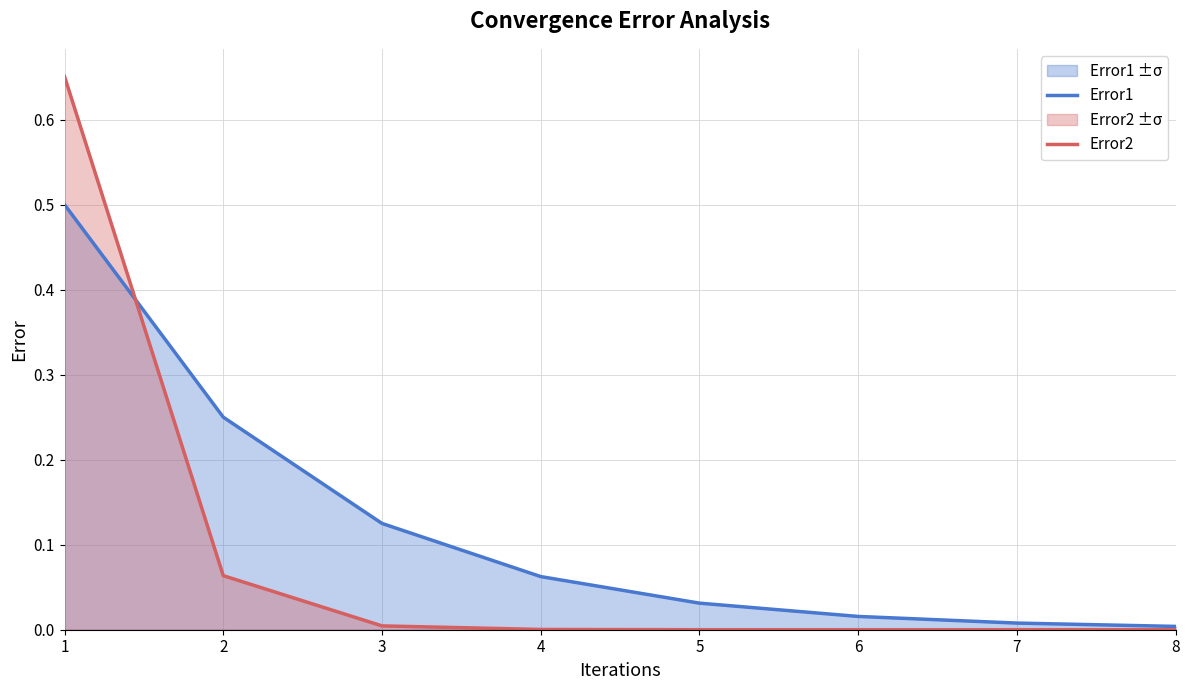

Reading left to right, transcribe all the data shown in this chart.

Error1: 1=0.5	2=0.2	3=0.1	4=0.1	5=0.0	6=0.0	7=0.0	8=0.0
Error2: 1=0.7	2=0.1	3=0.0	4=0.0	5=0.0	6=0.0	7=0.0	8=0.0